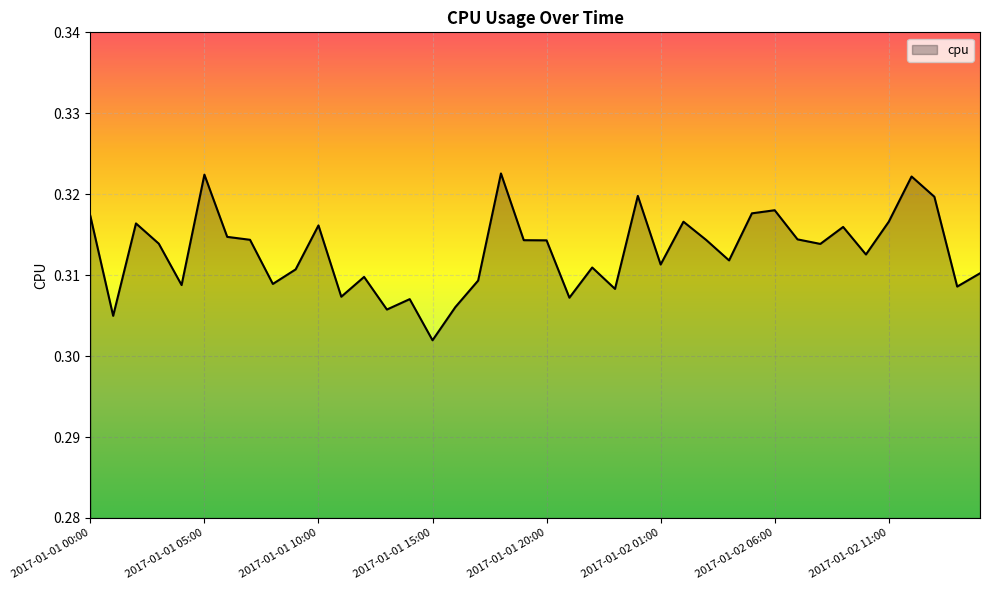

What is the smallest value displayed?

0.3